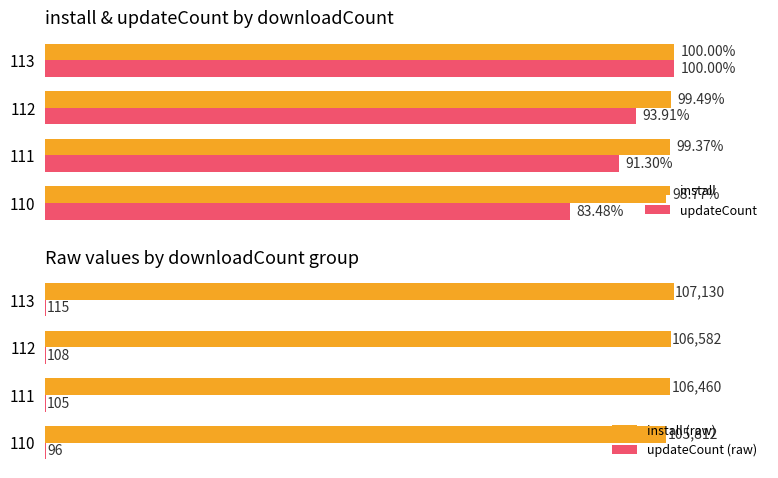

Is the value of updateCount at 112 greater than the value of install at 113?

No